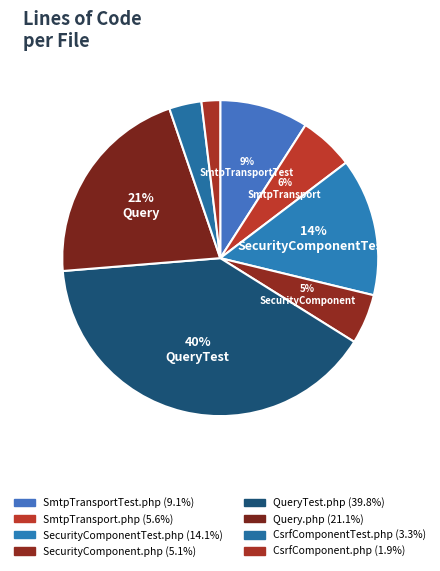

Count the number of slices in the pie.

8